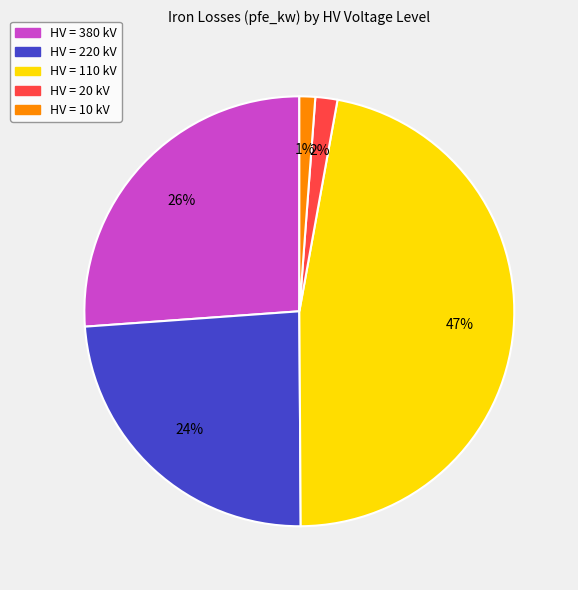

To the nearest percent, what is the average slice percentage?

20%